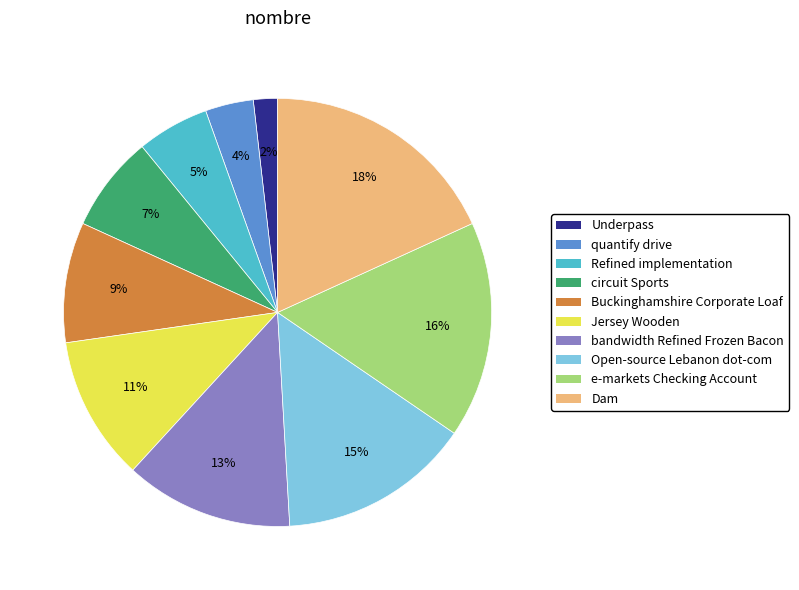

Does quantify drive represent more than half of the total?

No